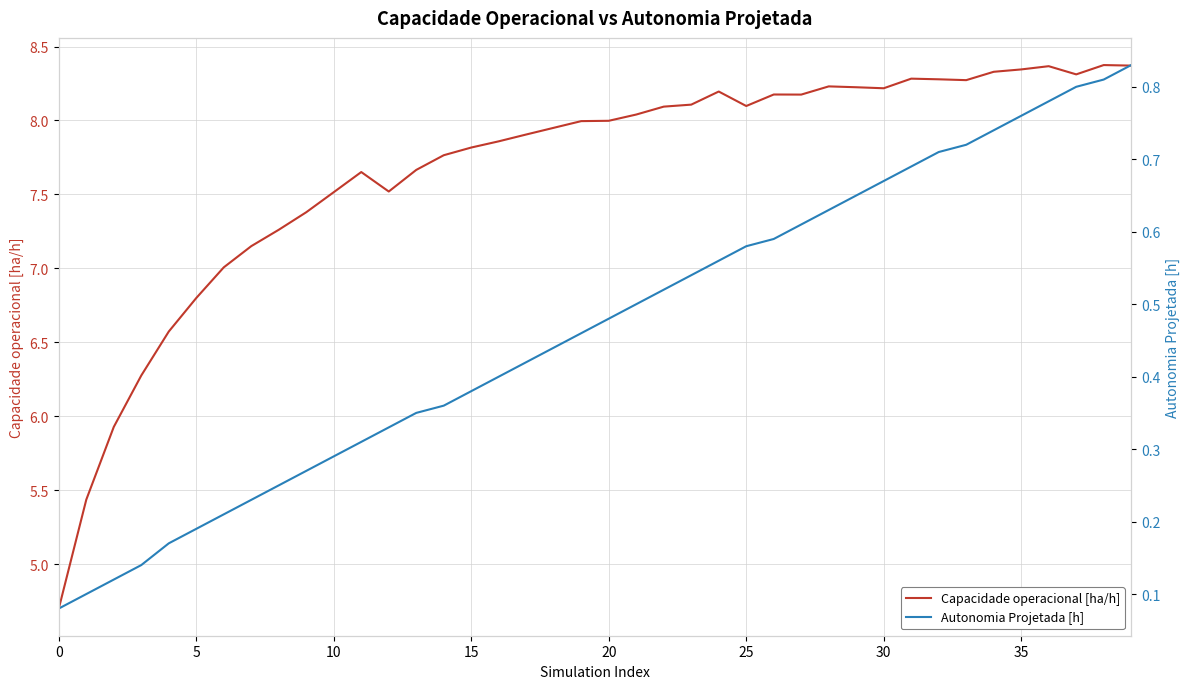

What is the average value of the Autonomia Projetada [h] series?

0.5